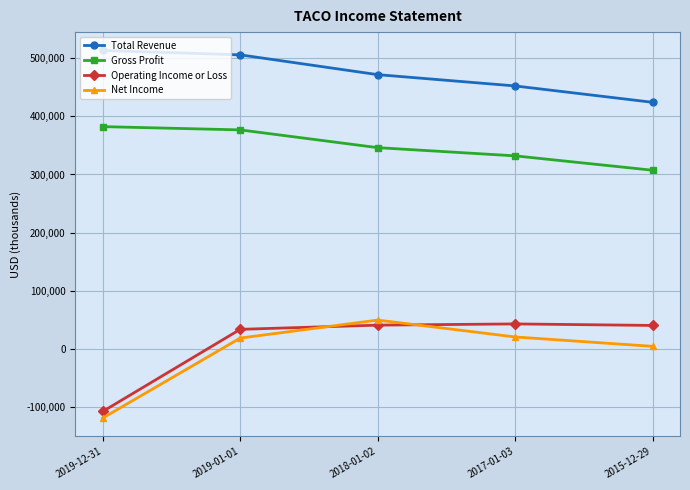

What is the label of the 4th point from the right?

2019-01-01